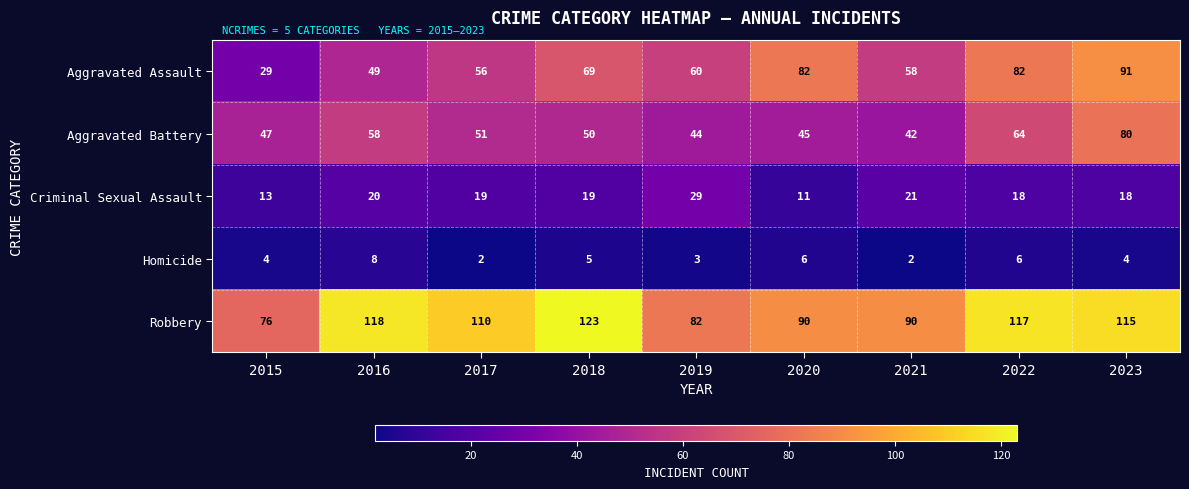

Read the Robbery value at 2017, to the nearest 10.

110